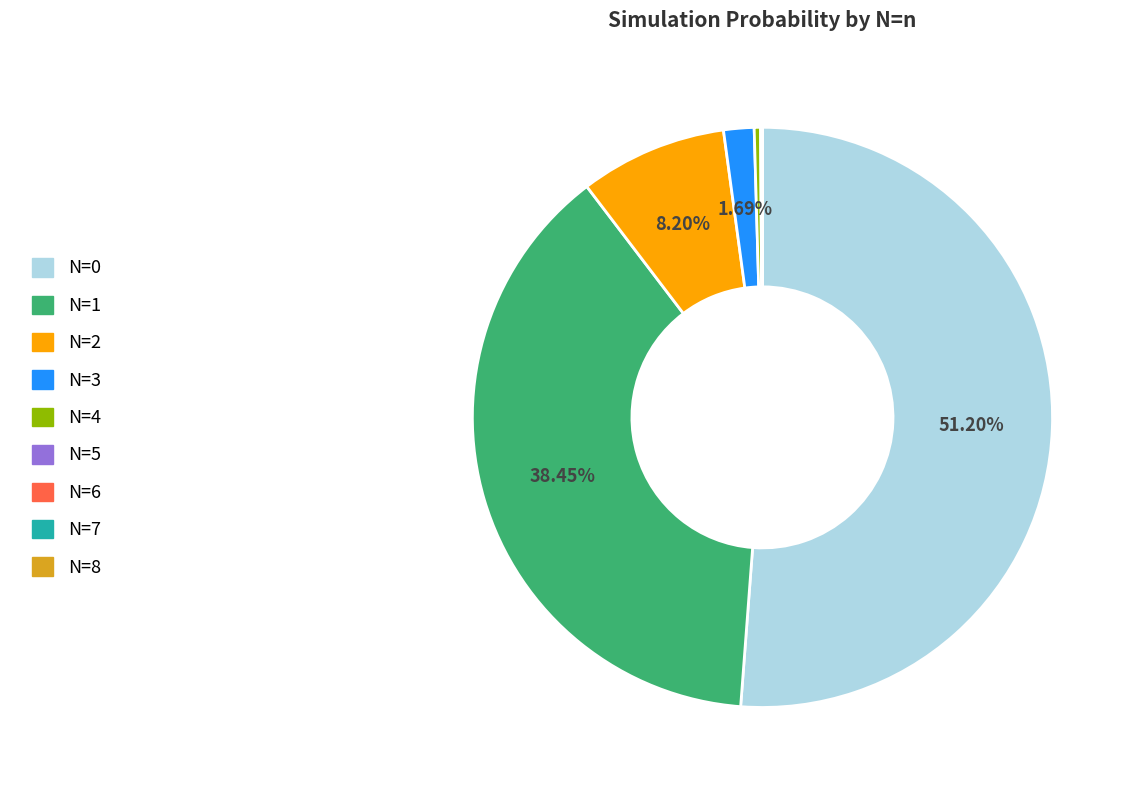

Do N=4 and N=1 together represent more than half of the pie?

No